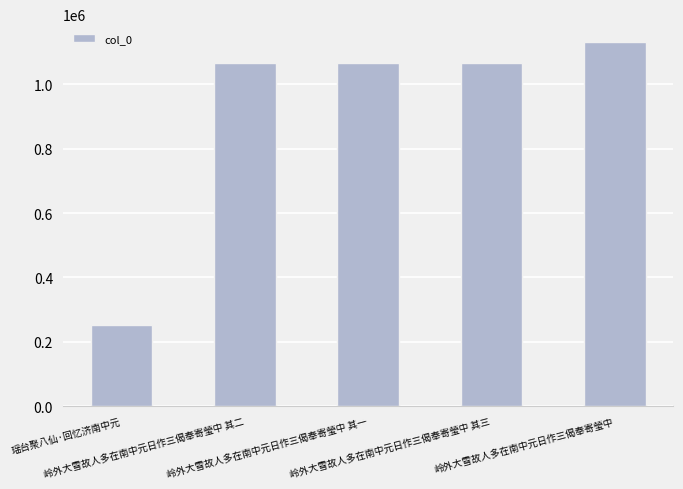

The value at 岭外大雪故人多在南中元日作三偈奉寄瑩中 is 1826700. True or false?

False